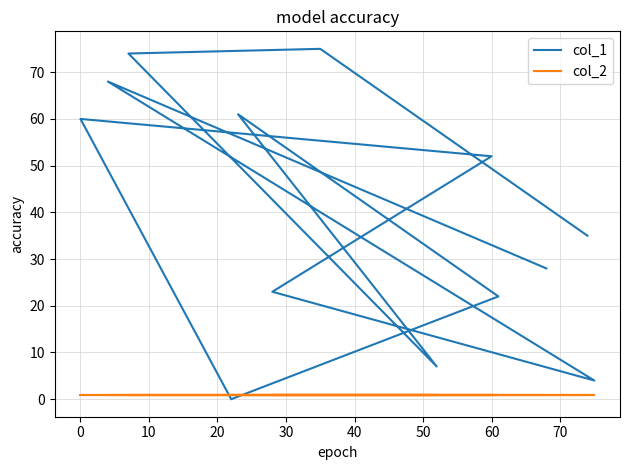

Which series has the largest total across all categories?

col_1